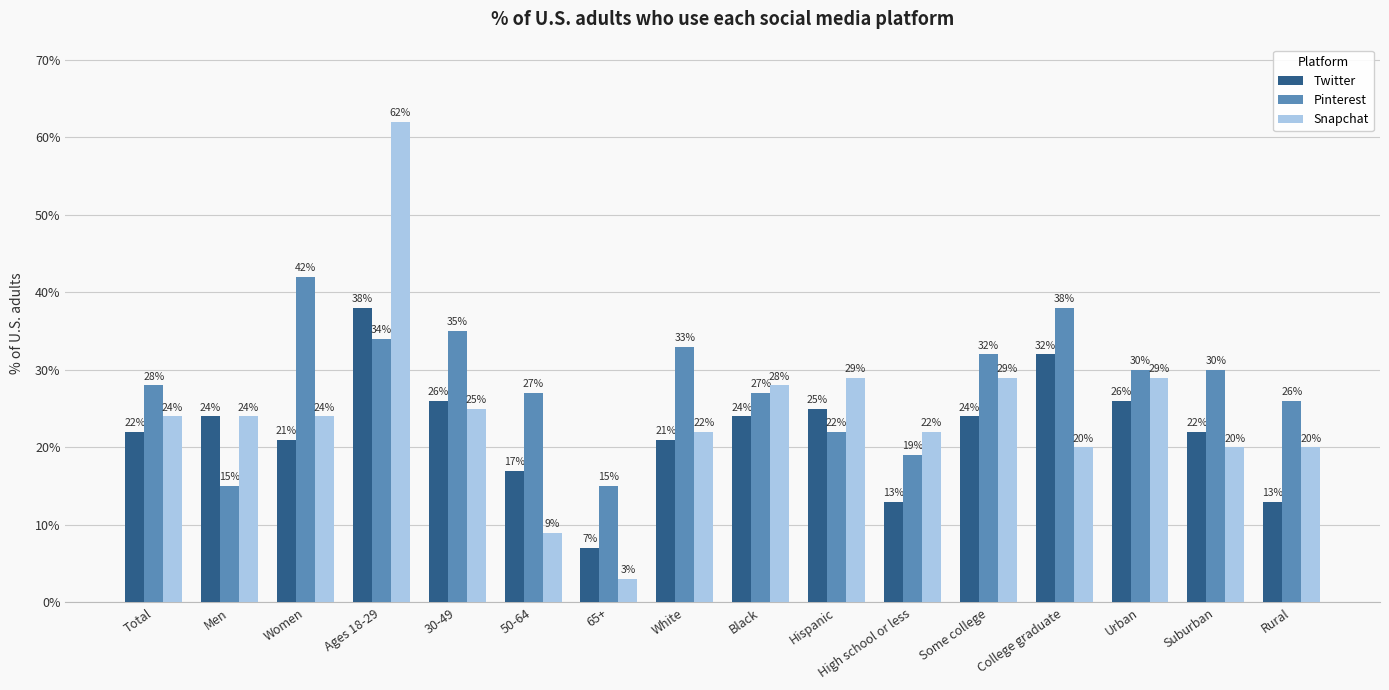

Reading left to right, list all the values displayed in this chart.

Twitter: Total=0.2	Men=0.2	Women=0.2	Ages 18-29=0.4	30-49=0.3	50-64=0.2	65+=0.1	White=0.2	Black=0.2	Hispanic=0.2	High school or less=0.1	Some college=0.2	College graduate=0.3	Urban=0.3	Suburban=0.2	Rural=0.1
Pinterest: Total=0.3	Men=0.1	Women=0.4	Ages 18-29=0.3	30-49=0.3	50-64=0.3	65+=0.1	White=0.3	Black=0.3	Hispanic=0.2	High school or less=0.2	Some college=0.3	College graduate=0.4	Urban=0.3	Suburban=0.3	Rural=0.3
Snapchat: Total=0.2	Men=0.2	Women=0.2	Ages 18-29=0.6	30-49=0.2	50-64=0.1	65+=0.0	White=0.2	Black=0.3	Hispanic=0.3	High school or less=0.2	Some college=0.3	College graduate=0.2	Urban=0.3	Suburban=0.2	Rural=0.2